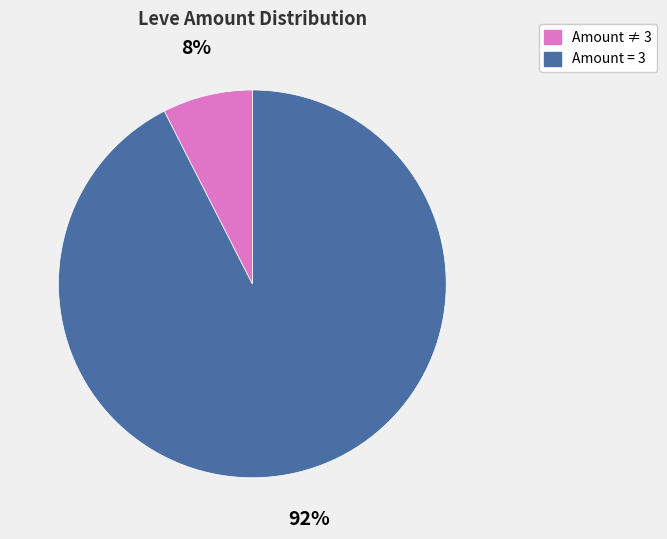

How many segments does this pie chart have?

2